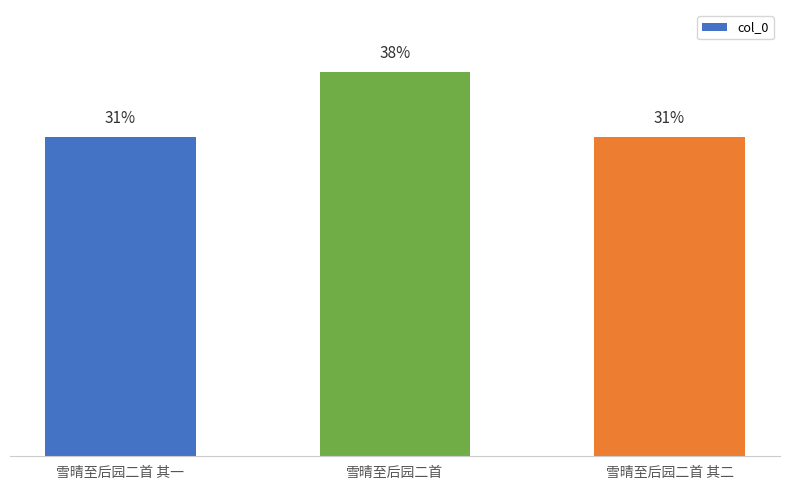

Which label corresponds to the smallest value in the chart?

雪晴至后园二首 其二